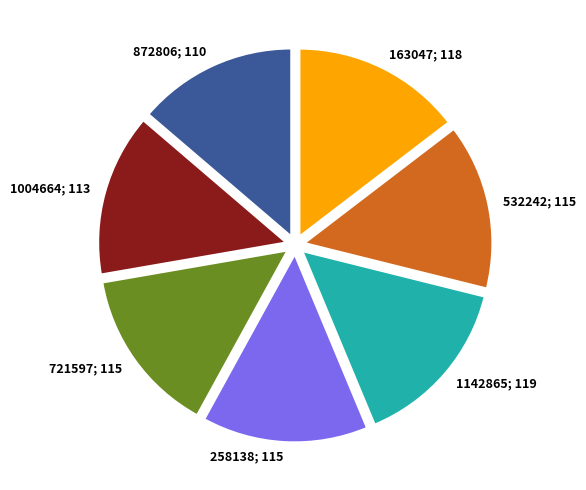

Is there a majority slice in this chart?

No